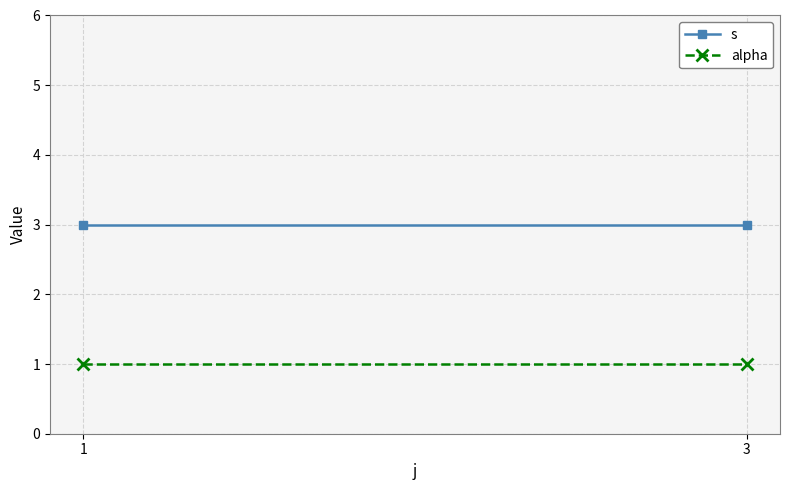

True or false: s has a value of 3 at 1.

True